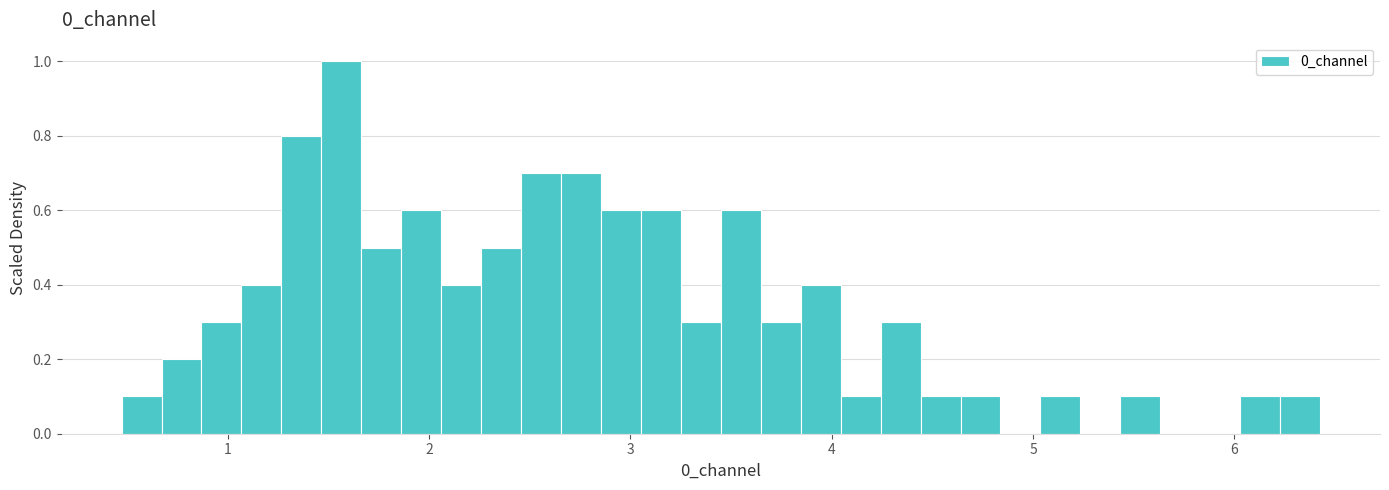

Around what value on the x-axis is the tallest bar? Give the approximate position of its centre, as read against the axis.

1.6